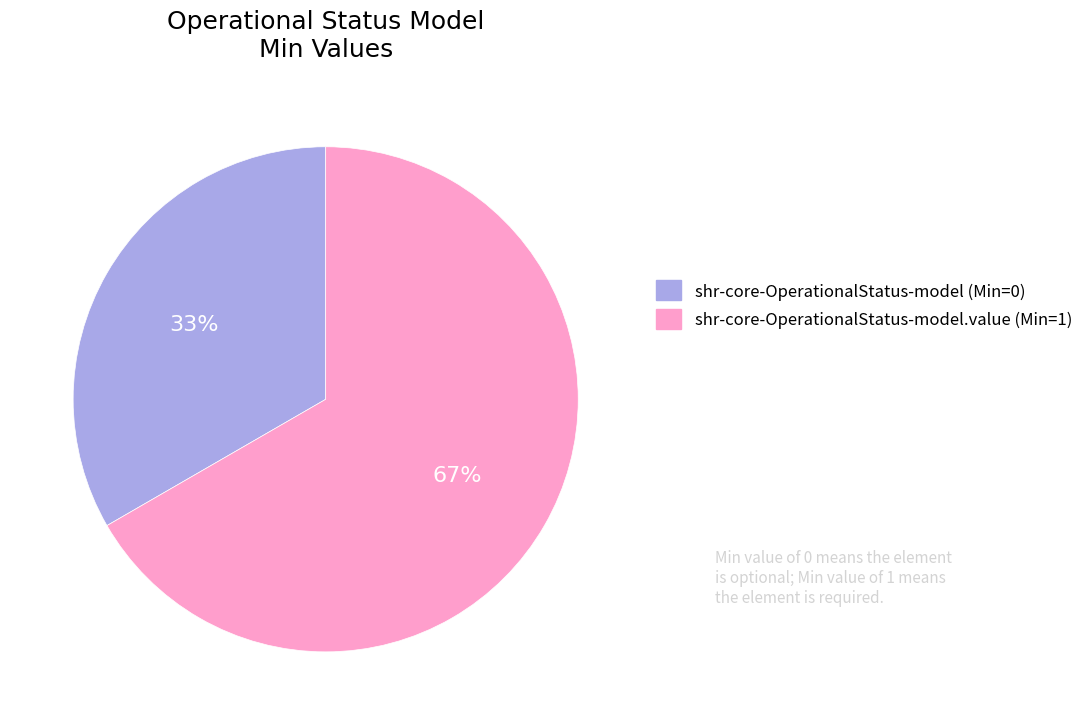

To the nearest percent, what is the average slice percentage?

50%